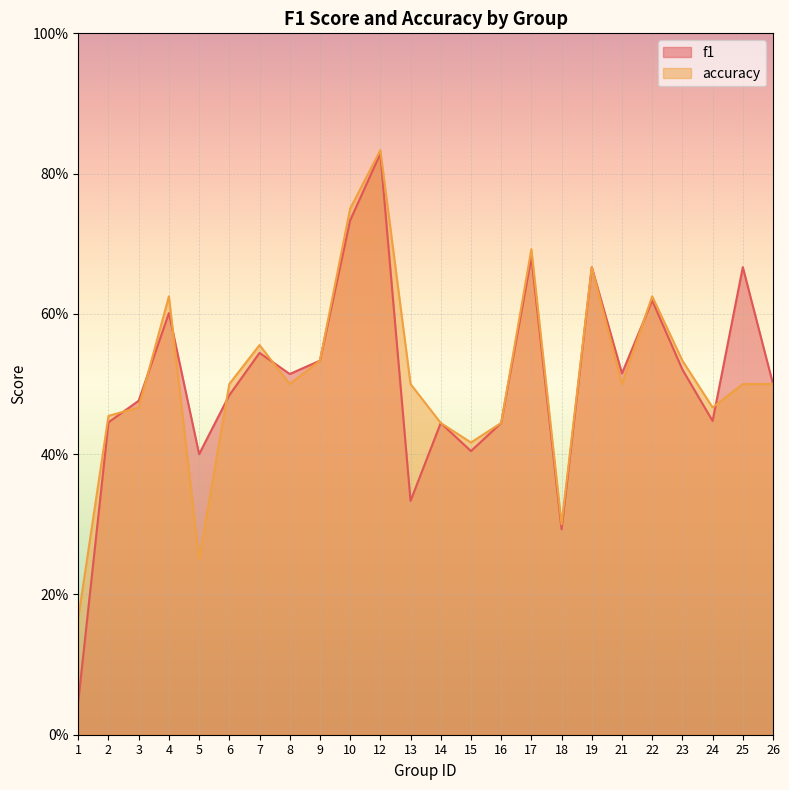

Between 22 and 23, which series saw the biggest shift?

f1